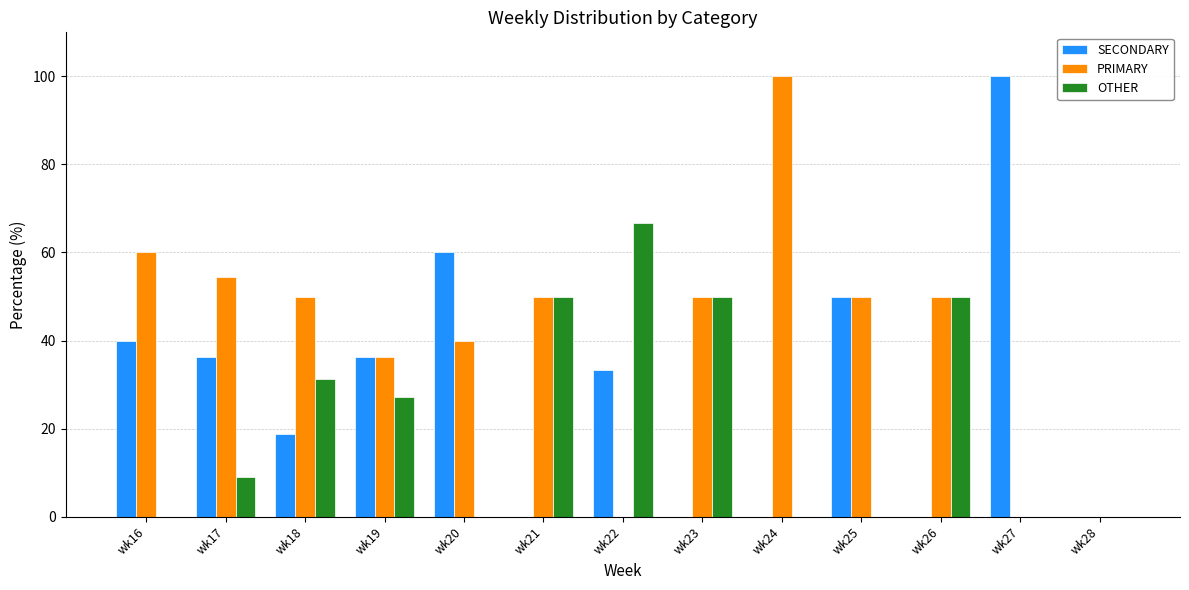

What is the total value across all series at wk25?

100.0